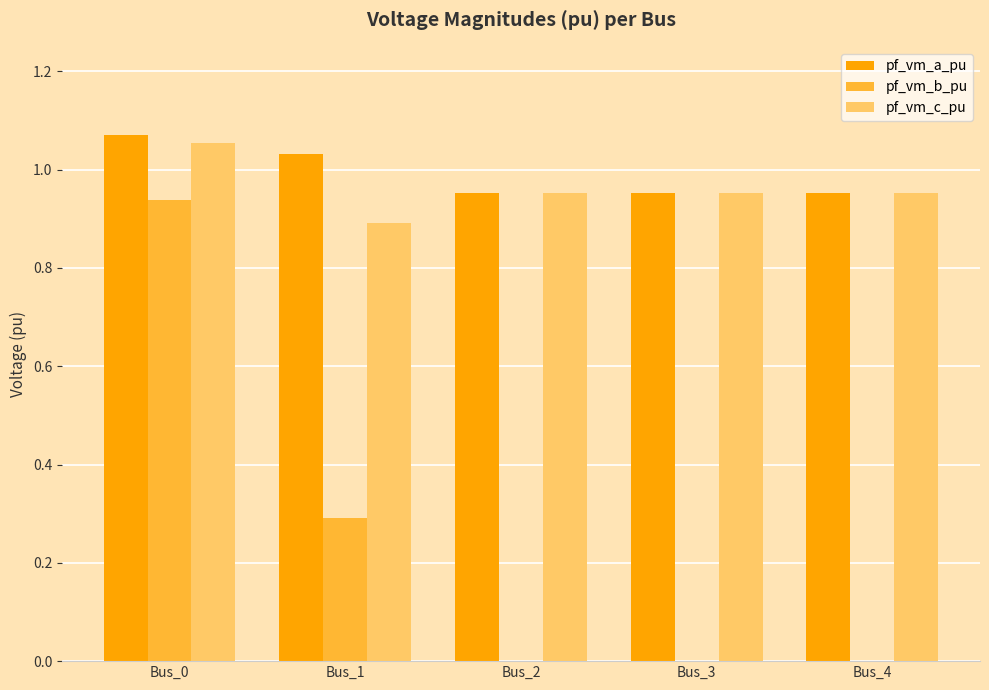

At which category does the chart reach its peak across all series?

Bus_0